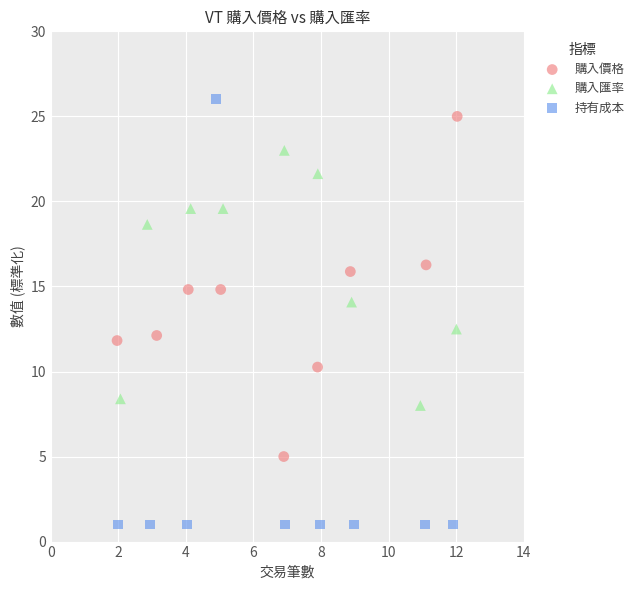

Which series contains the lowest Y value?

持有成本